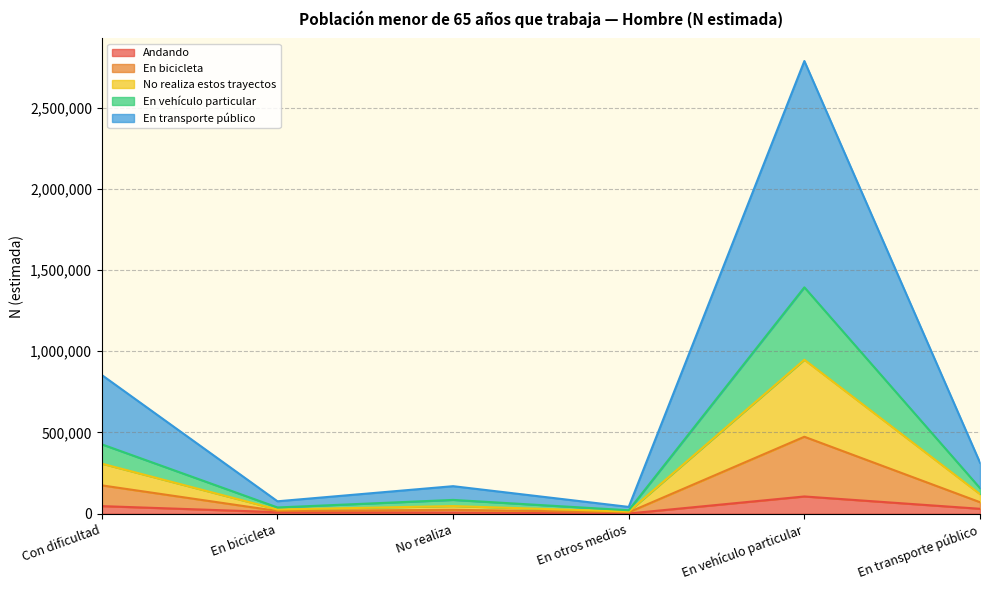

At which category is the sum across all series the highest?

En vehículo particular